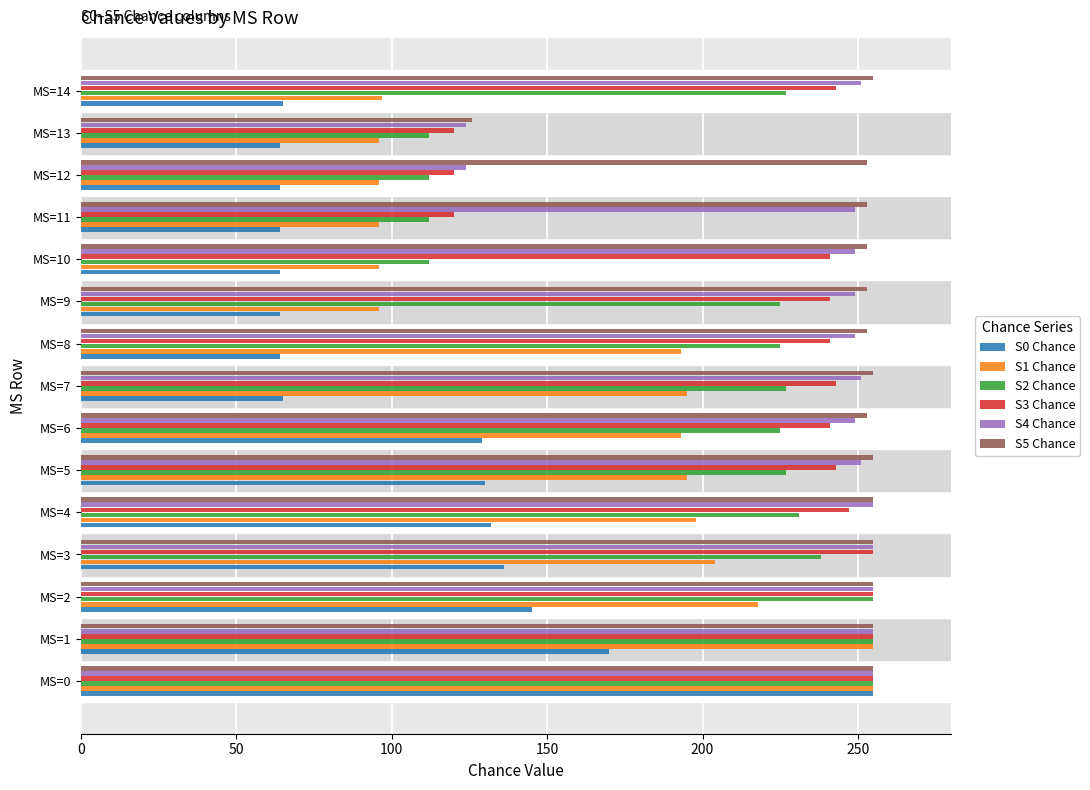

Which series has the largest range (max minus min)?

S0 Chance